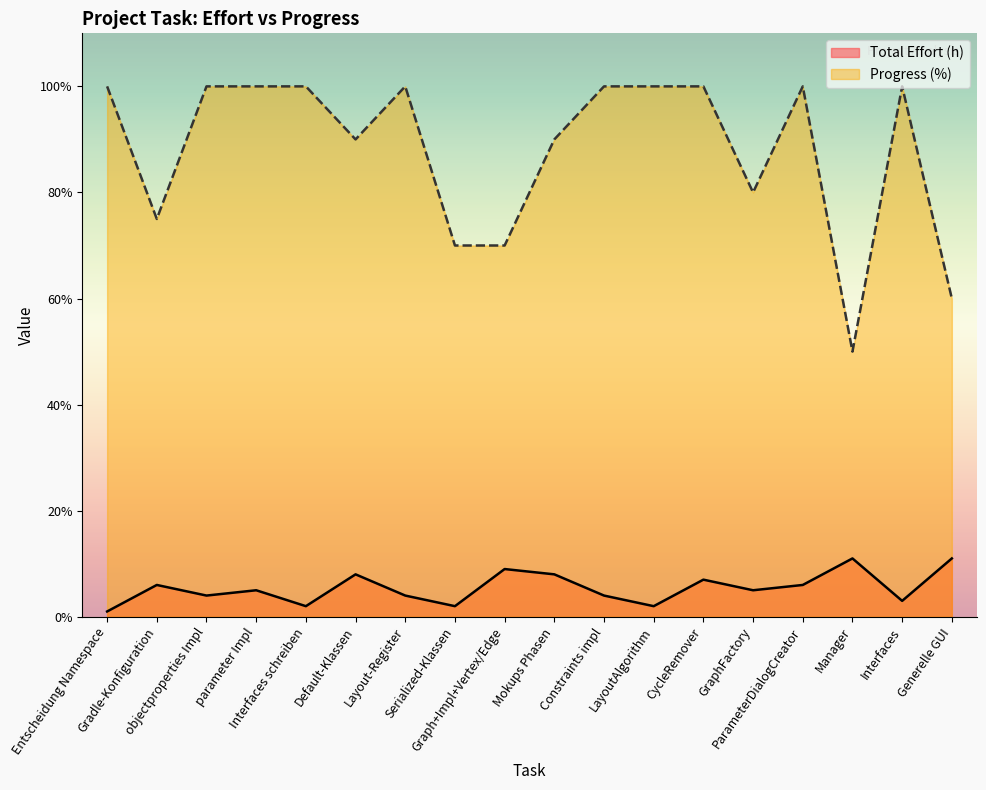

How many lines are shown in the chart?

2